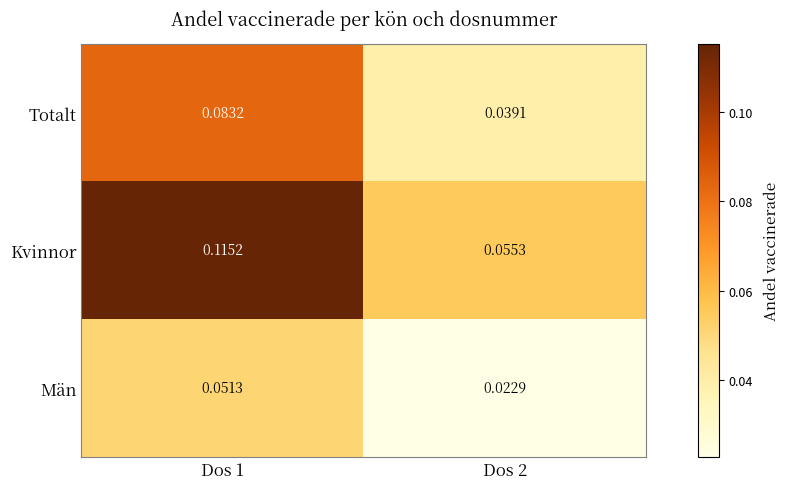

List the series in order of their overall mean, lowest first.

Män, Totalt, Kvinnor